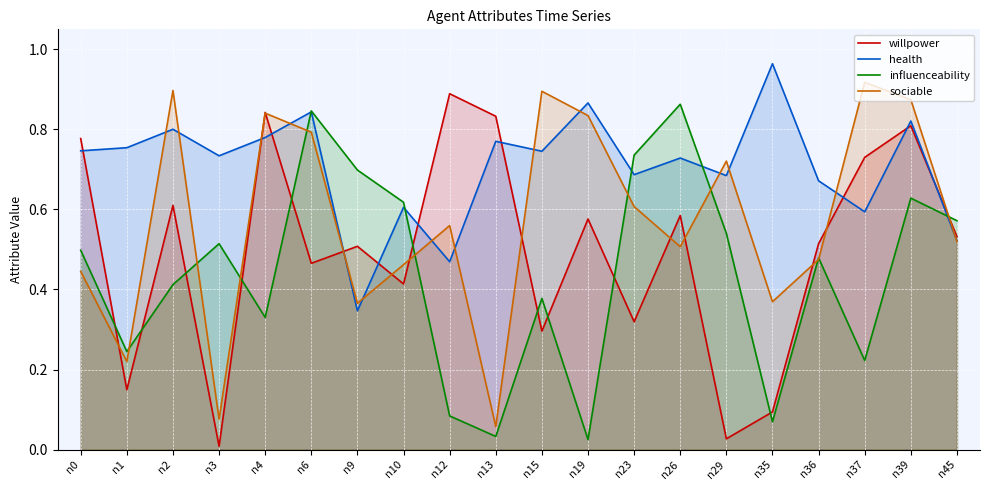

Which category has the highest value across all series?

n35